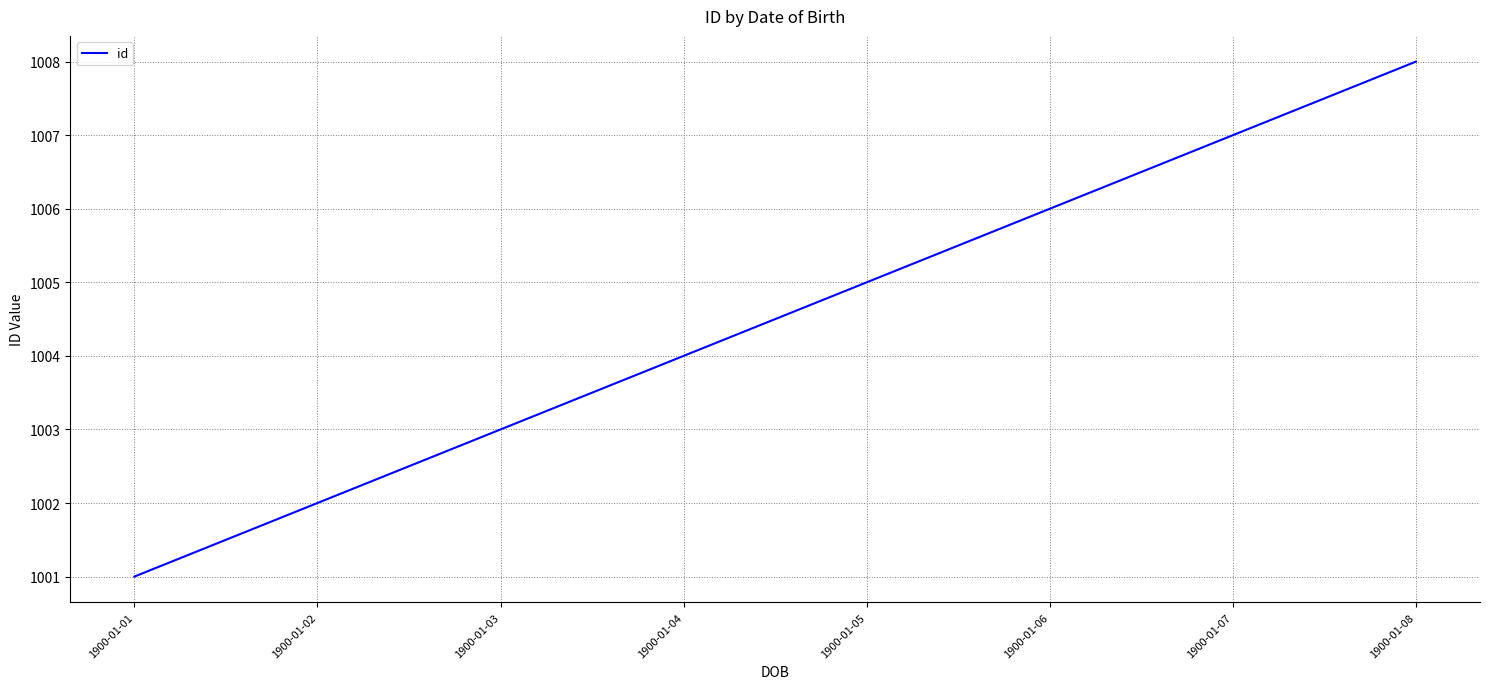

Between 1900-01-05 and 1900-01-08, which is larger?

1900-01-08